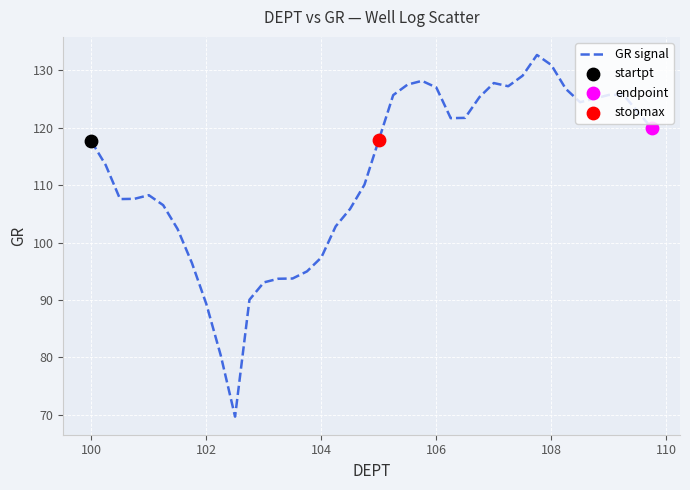

What is the difference between the maximum and minimum values?

63.0